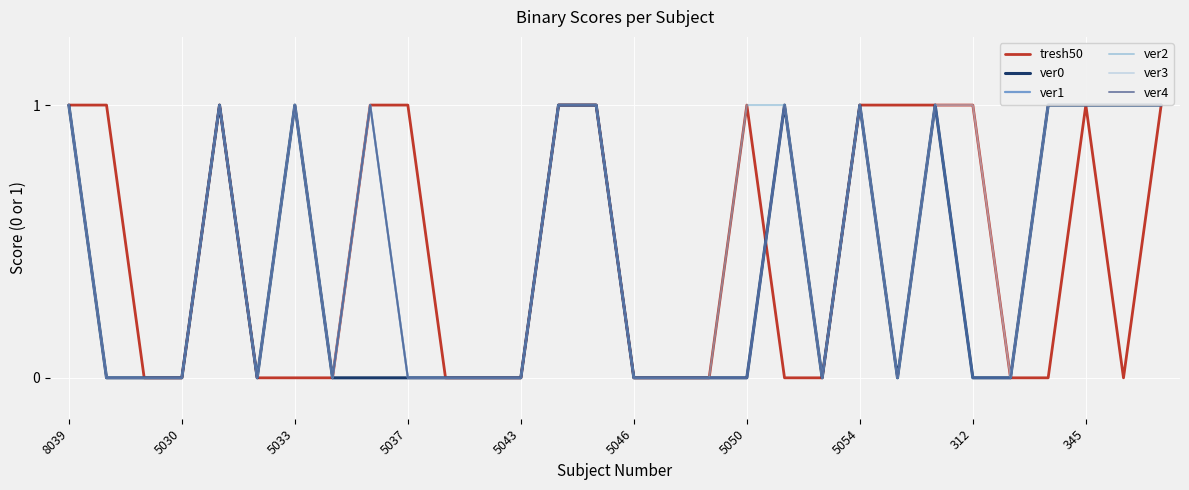

What is the difference between the maximum and second lowest values in the ver2 series?

1